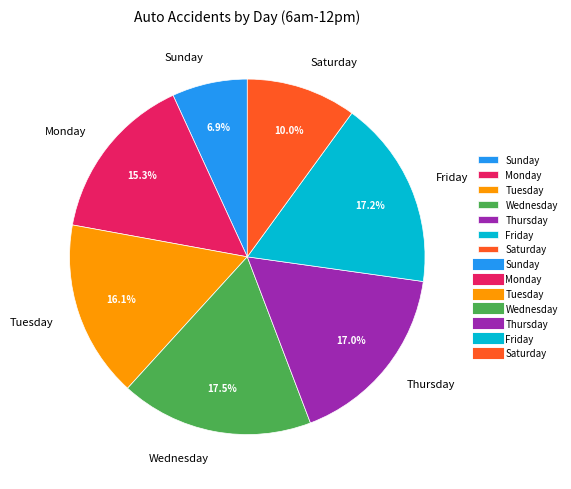

How many segments does this pie chart have?

7